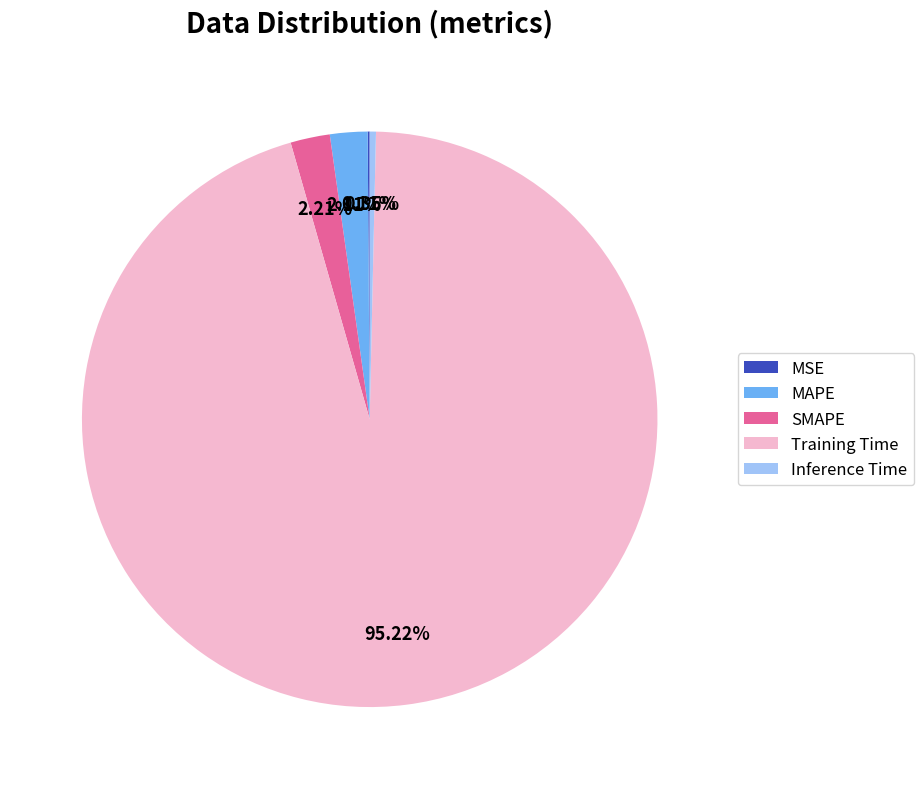

Does MAPE account for over 50% of the chart?

No